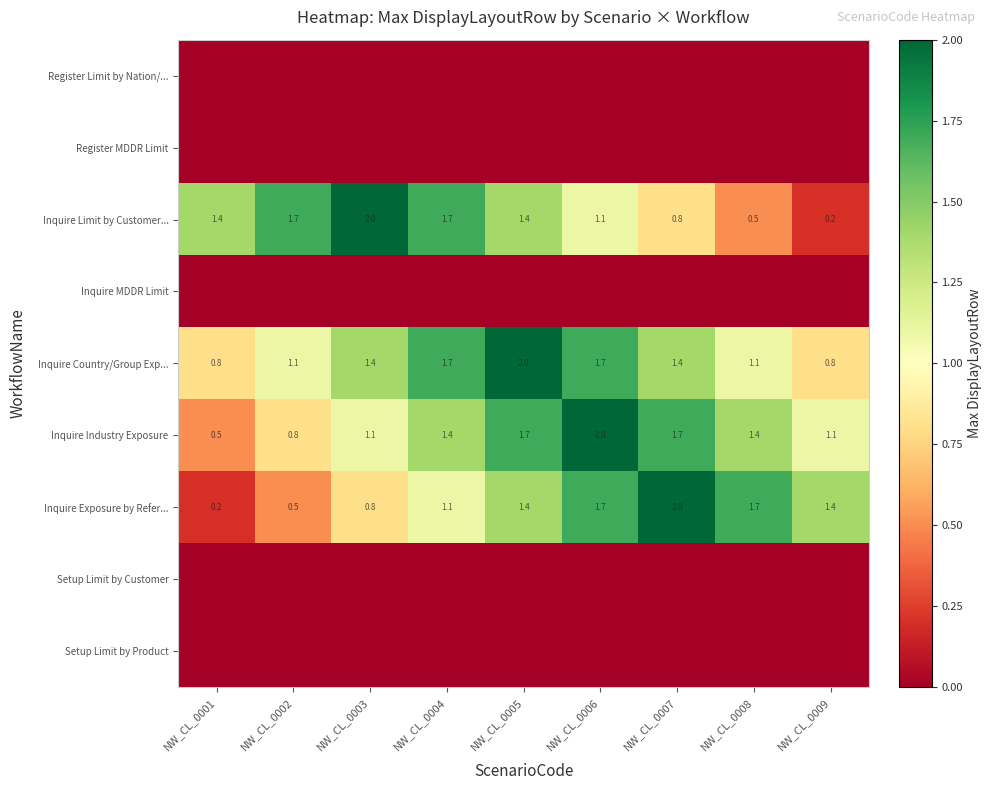

At which label does Inquire Exposure by Refer... first exceed 1?

NW_CL_0004